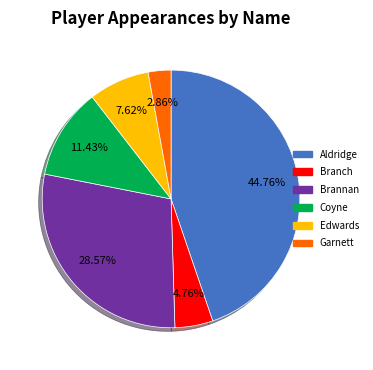

To the nearest percent, what is the difference between the largest and smallest slice percentages?

42%